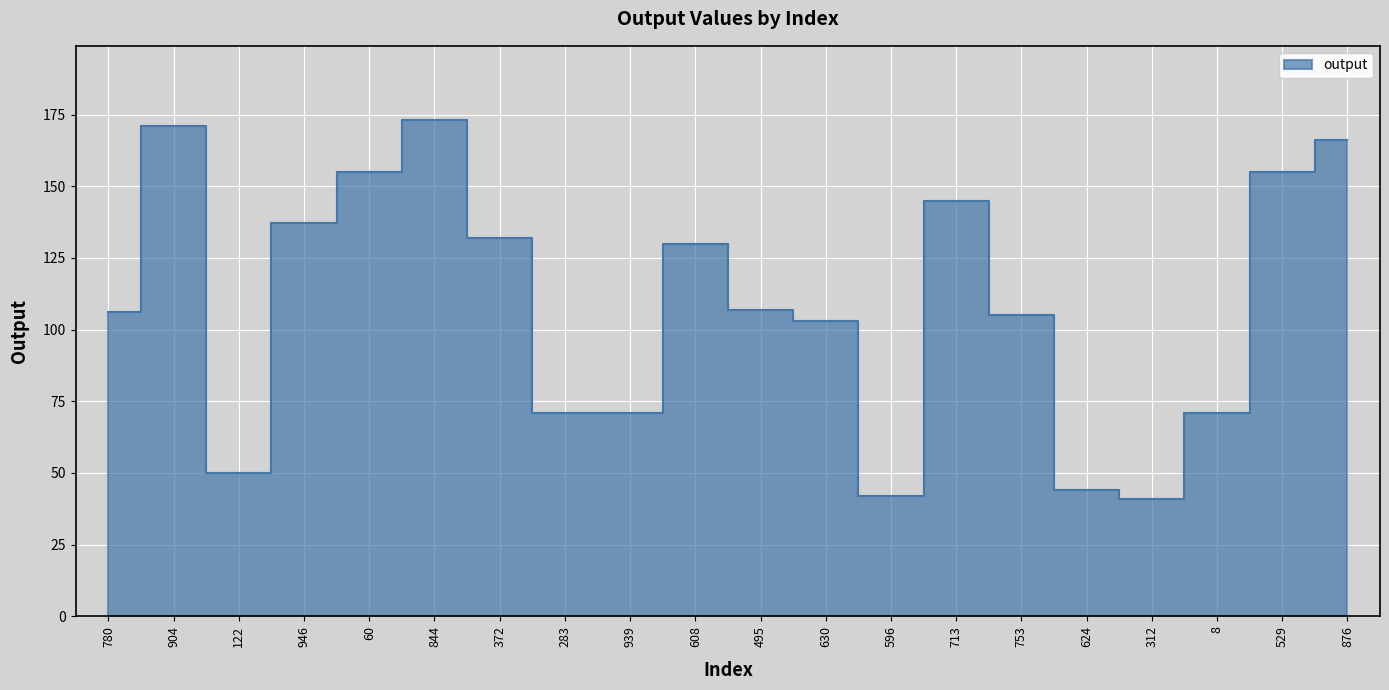

List the labels in order of value, largest first.

844, 904, 876, 60, 529, 713, 946, 372, 608, 495, 780, 753, 630, 283, 939, 8, 122, 624, 596, 312